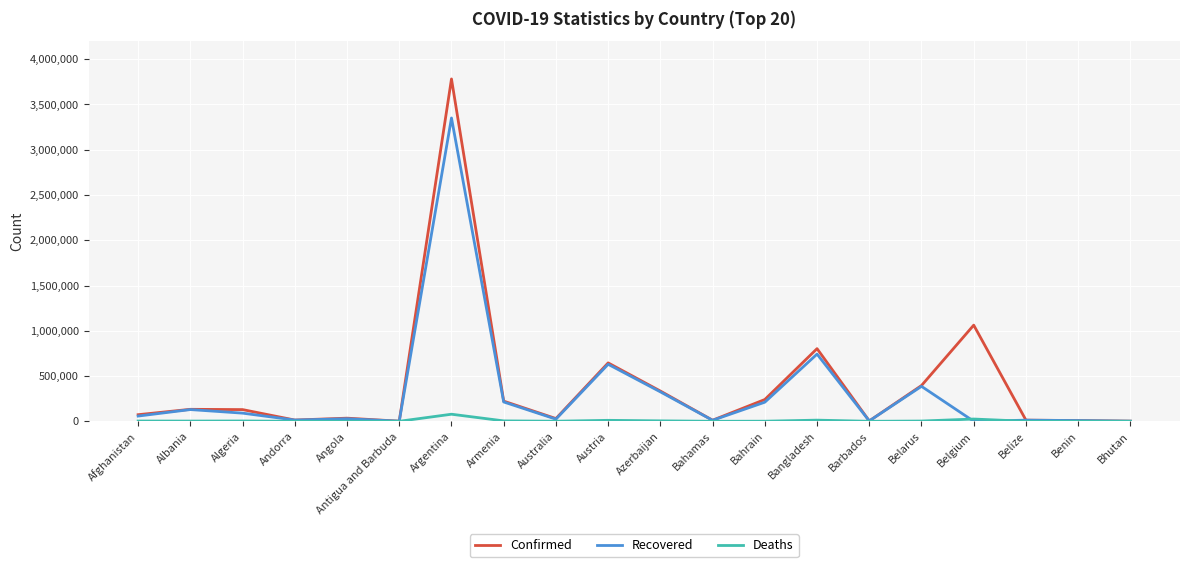

How many lines are shown in the chart?

3